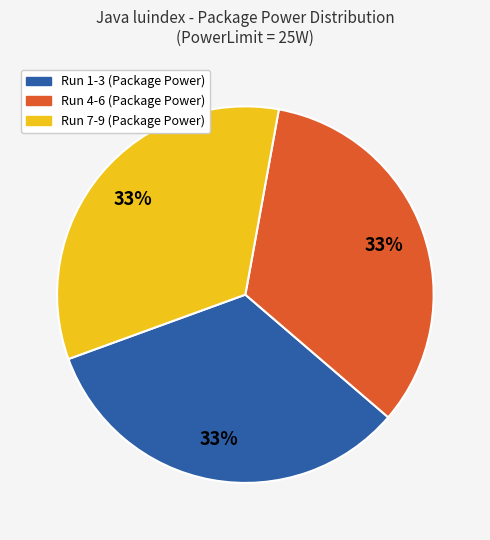

How many segments does this pie chart have?

3